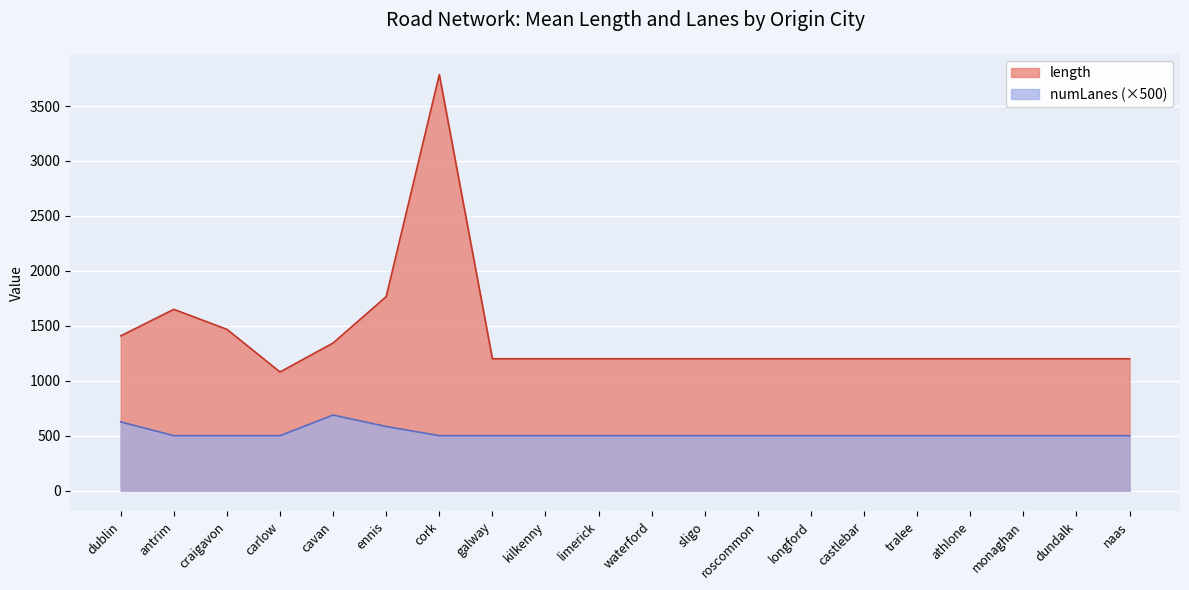

What is the label of the 8th point from the right?

roscommon